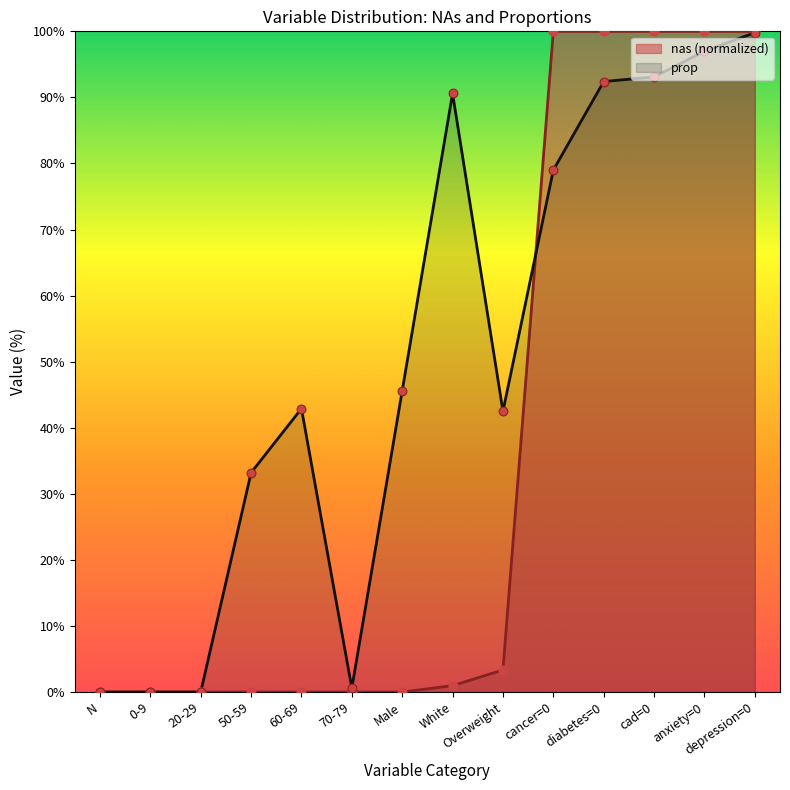

Which series has the largest Y range (max minus min)?

nas